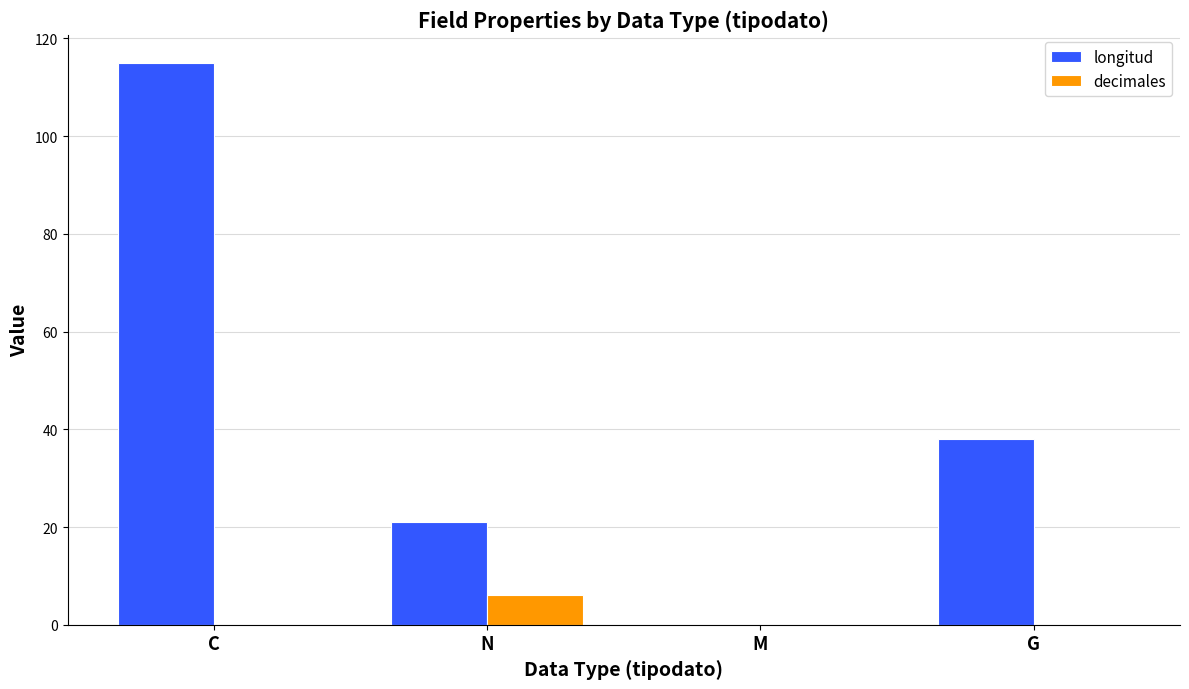

Is the value of decimales at C greater than the value of longitud at C?

No